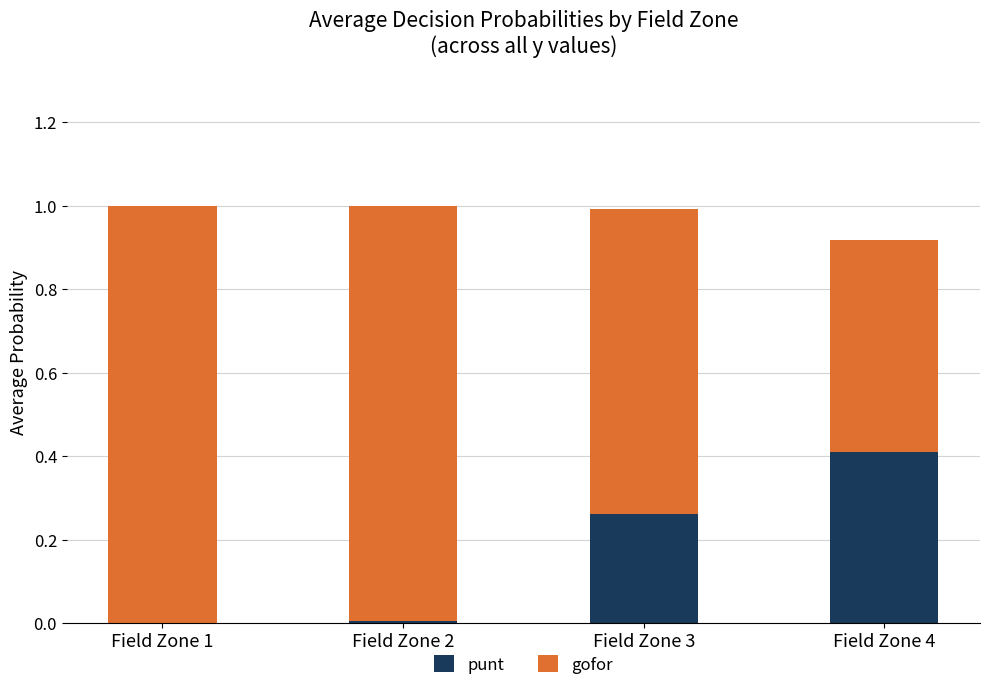

The value of punt at Field Zone 1 is 0.2. True or false?

False